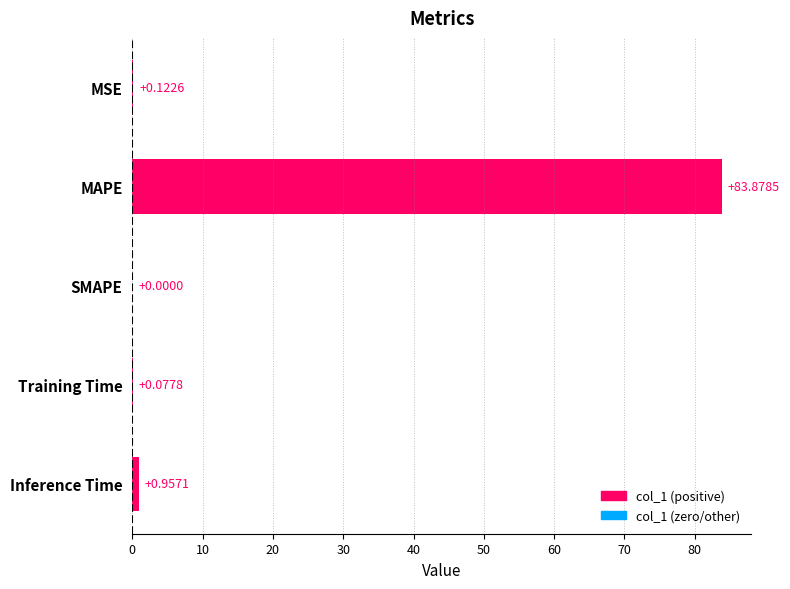

At which label is the value closest to 41?

Inference Time